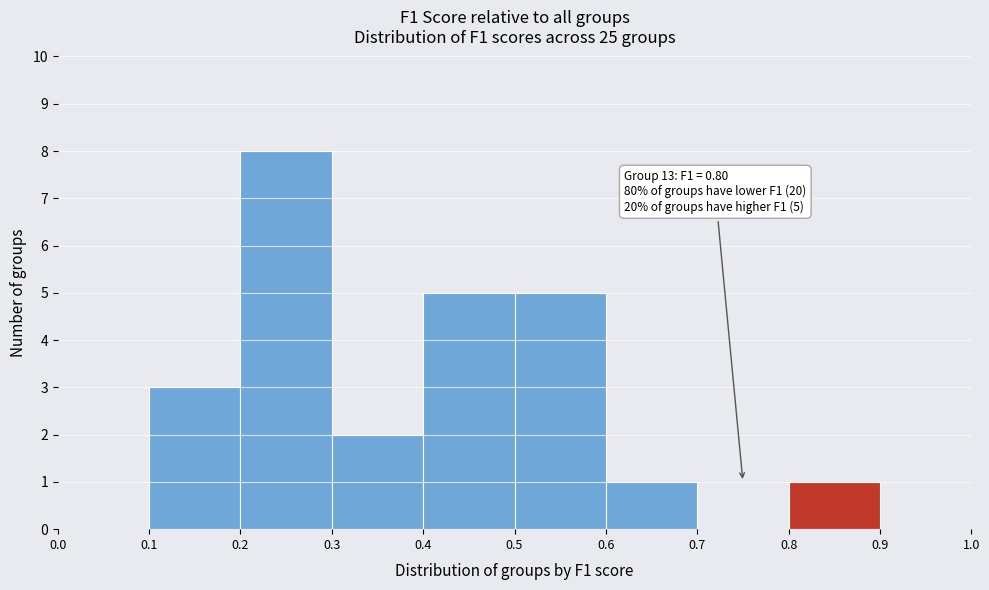

Over which range of the x-axis is the bar tallest?

0.2 to 0.3